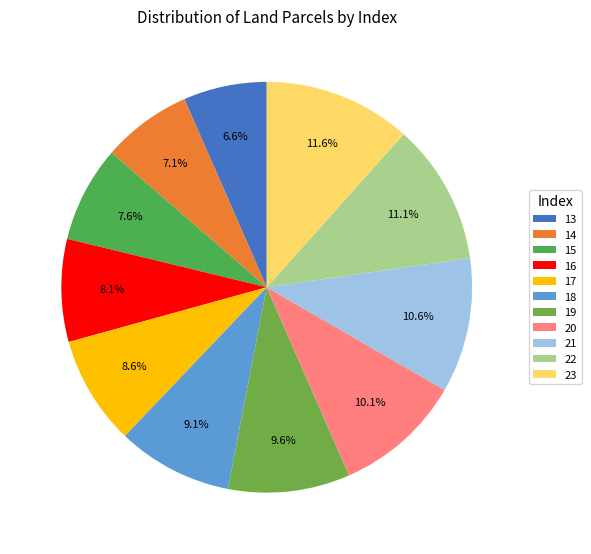

What percentage do 16 and 14 together represent?

15.2%